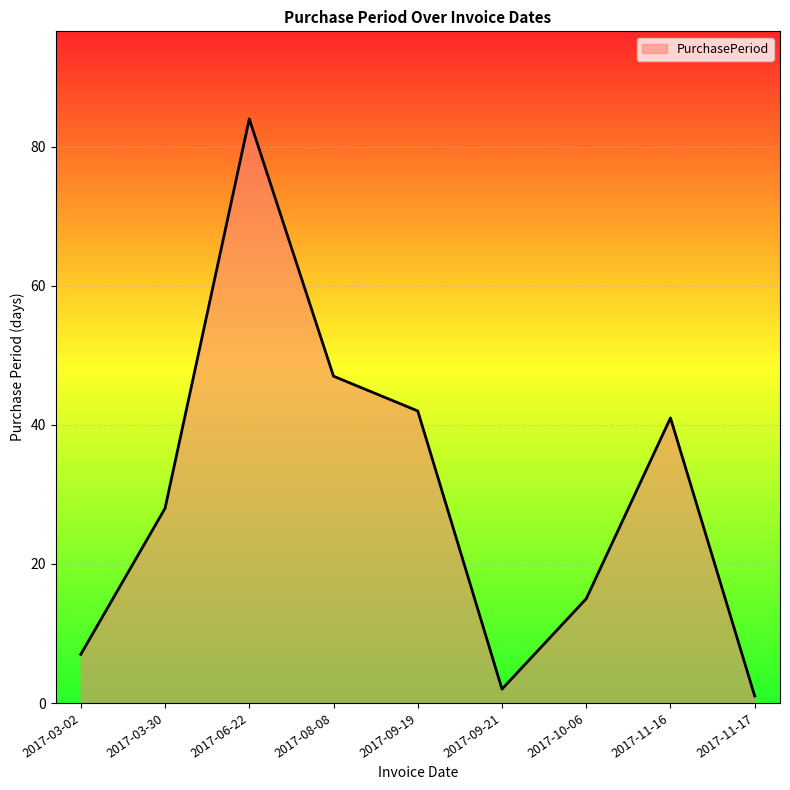

What is the change in value from 2017-10-06 to 2017-11-17?

-14